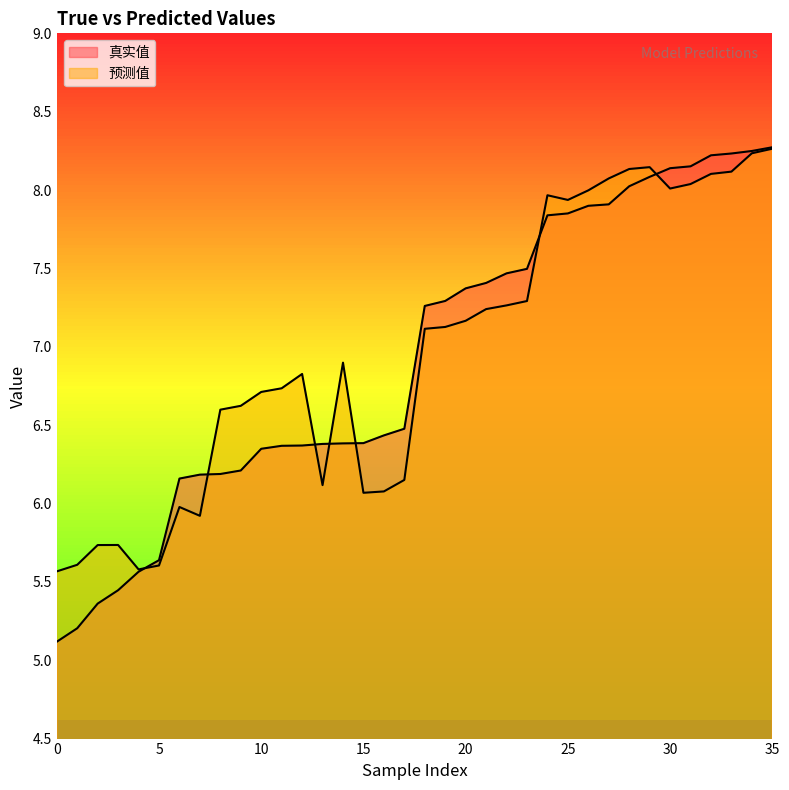

What are all the series names shown in the legend?

真实值, 预测值